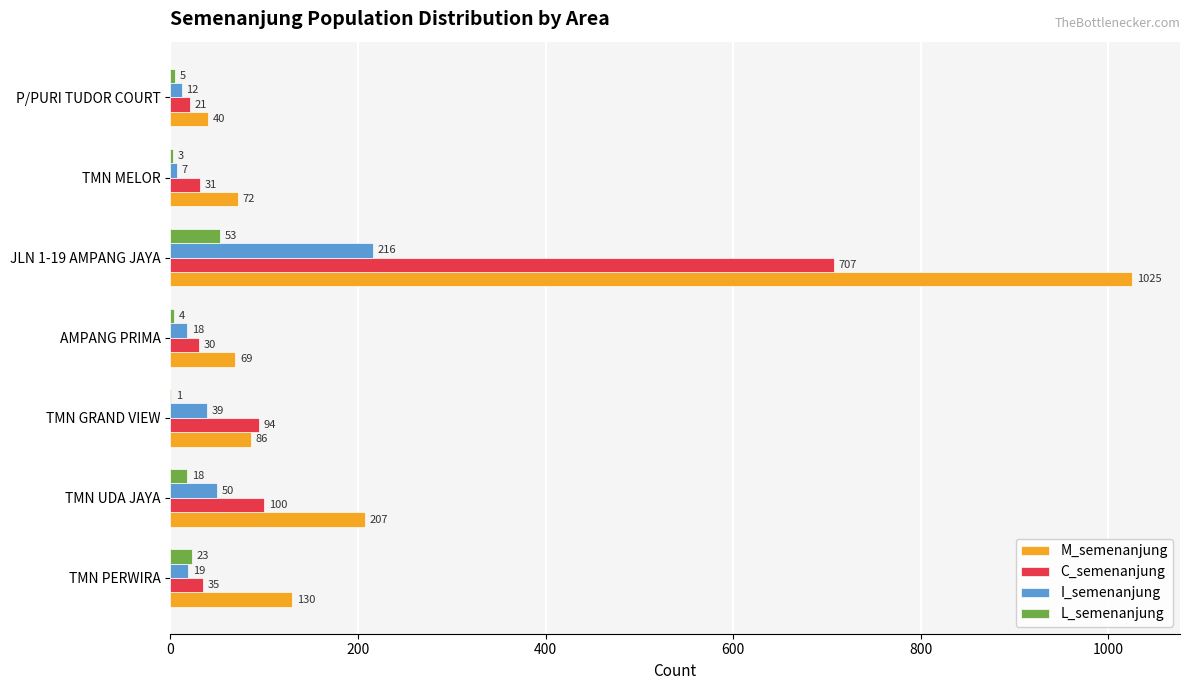

Is it true that C_semenanjung equals 30 at AMPANG PRIMA?

True